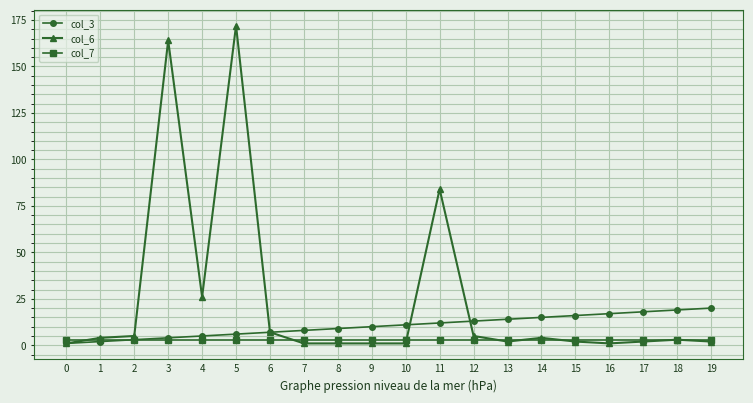

What is the greatest value displayed?

172